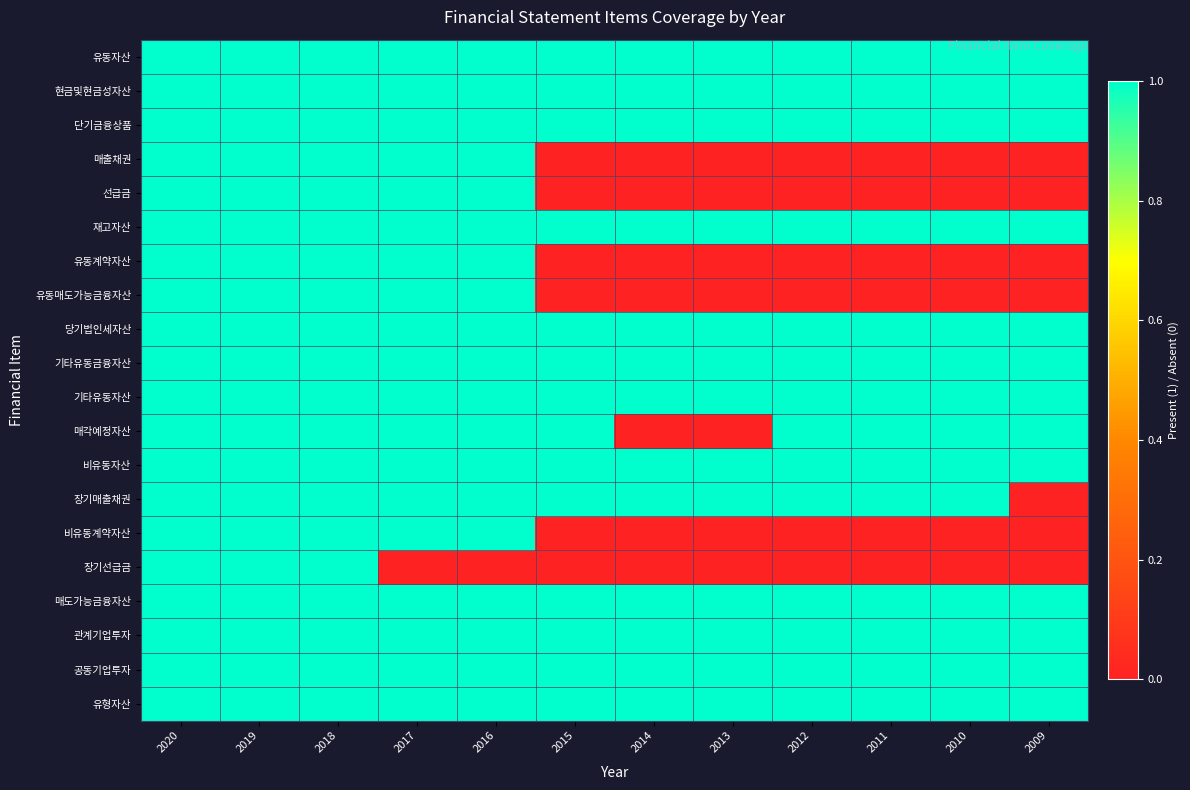

Reading left to right, transcribe all the data shown in this chart.

유동자산: 2020=1	2019=1	2018=1	2017=1	2016=1	2015=1	2014=1	2013=1	2012=1	2011=1	2010=1	2009=1
현금및현금성자산: 2020=1	2019=1	2018=1	2017=1	2016=1	2015=1	2014=1	2013=1	2012=1	2011=1	2010=1	2009=1
단기금융상품: 2020=1	2019=1	2018=1	2017=1	2016=1	2015=1	2014=1	2013=1	2012=1	2011=1	2010=1	2009=1
매출채권: 2020=1	2019=1	2018=1	2017=1	2016=1	2015=0	2014=0	2013=0	2012=0	2011=0	2010=0	2009=0
선급금: 2020=1	2019=1	2018=1	2017=1	2016=1	2015=0	2014=0	2013=0	2012=0	2011=0	2010=0	2009=0
재고자산: 2020=1	2019=1	2018=1	2017=1	2016=1	2015=1	2014=1	2013=1	2012=1	2011=1	2010=1	2009=1
유동계약자산: 2020=1	2019=1	2018=1	2017=1	2016=1	2015=0	2014=0	2013=0	2012=0	2011=0	2010=0	2009=0
유동매도가능금융자산: 2020=1	2019=1	2018=1	2017=1	2016=1	2015=0	2014=0	2013=0	2012=0	2011=0	2010=0	2009=0
당기법인세자산: 2020=1	2019=1	2018=1	2017=1	2016=1	2015=1	2014=1	2013=1	2012=1	2011=1	2010=1	2009=1
기타유동금융자산: 2020=1	2019=1	2018=1	2017=1	2016=1	2015=1	2014=1	2013=1	2012=1	2011=1	2010=1	2009=1
기타유동자산: 2020=1	2019=1	2018=1	2017=1	2016=1	2015=1	2014=1	2013=1	2012=1	2011=1	2010=1	2009=1
매각예정자산: 2020=1	2019=1	2018=1	2017=1	2016=1	2015=1	2014=0	2013=0	2012=1	2011=1	2010=1	2009=1
비유동자산: 2020=1	2019=1	2018=1	2017=1	2016=1	2015=1	2014=1	2013=1	2012=1	2011=1	2010=1	2009=1
장기매출채권: 2020=1	2019=1	2018=1	2017=1	2016=1	2015=1	2014=1	2013=1	2012=1	2011=1	2010=1	2009=0
비유동계약자산: 2020=1	2019=1	2018=1	2017=1	2016=1	2015=0	2014=0	2013=0	2012=0	2011=0	2010=0	2009=0
장기선급금: 2020=1	2019=1	2018=1	2017=0	2016=0	2015=0	2014=0	2013=0	2012=0	2011=0	2010=0	2009=0
매도가능금융자산: 2020=1	2019=1	2018=1	2017=1	2016=1	2015=1	2014=1	2013=1	2012=1	2011=1	2010=1	2009=1
관계기업투자: 2020=1	2019=1	2018=1	2017=1	2016=1	2015=1	2014=1	2013=1	2012=1	2011=1	2010=1	2009=1
공동기업투자: 2020=1	2019=1	2018=1	2017=1	2016=1	2015=1	2014=1	2013=1	2012=1	2011=1	2010=1	2009=1
유형자산: 2020=1	2019=1	2018=1	2017=1	2016=1	2015=1	2014=1	2013=1	2012=1	2011=1	2010=1	2009=1